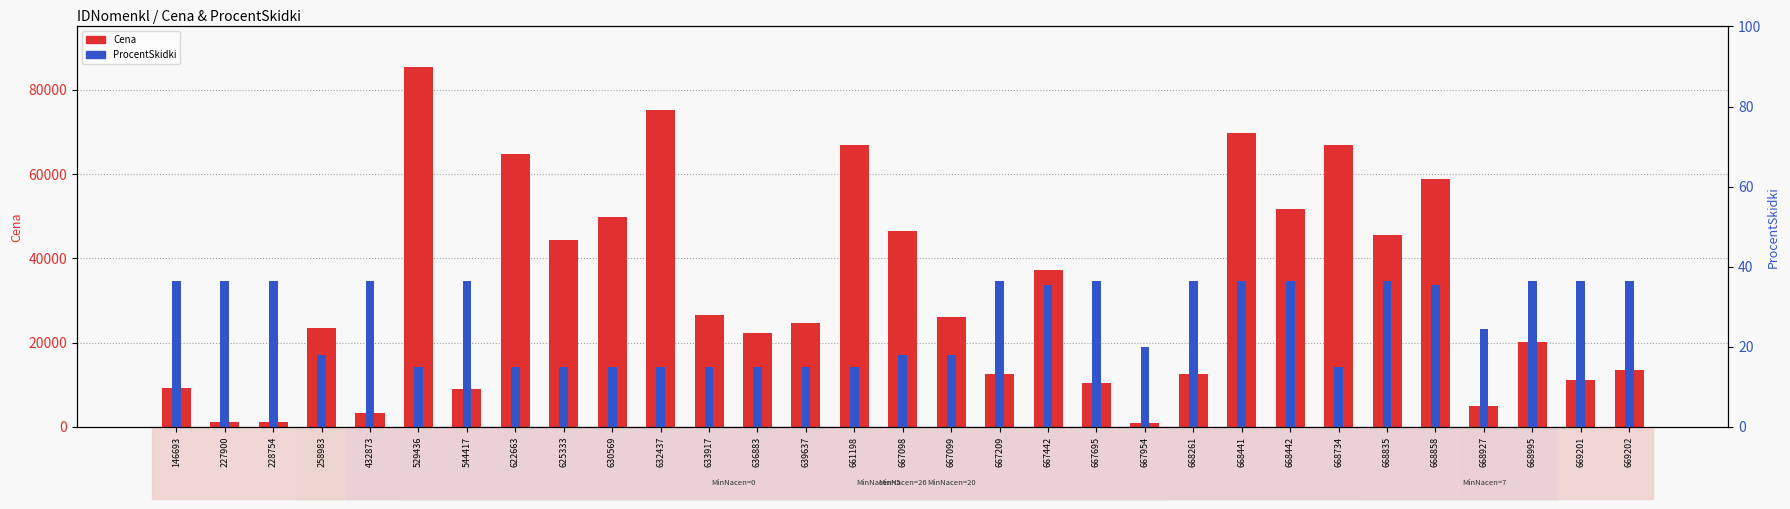

Rank the series by their average value, from lowest to highest.

ProcentSkidki, Cena